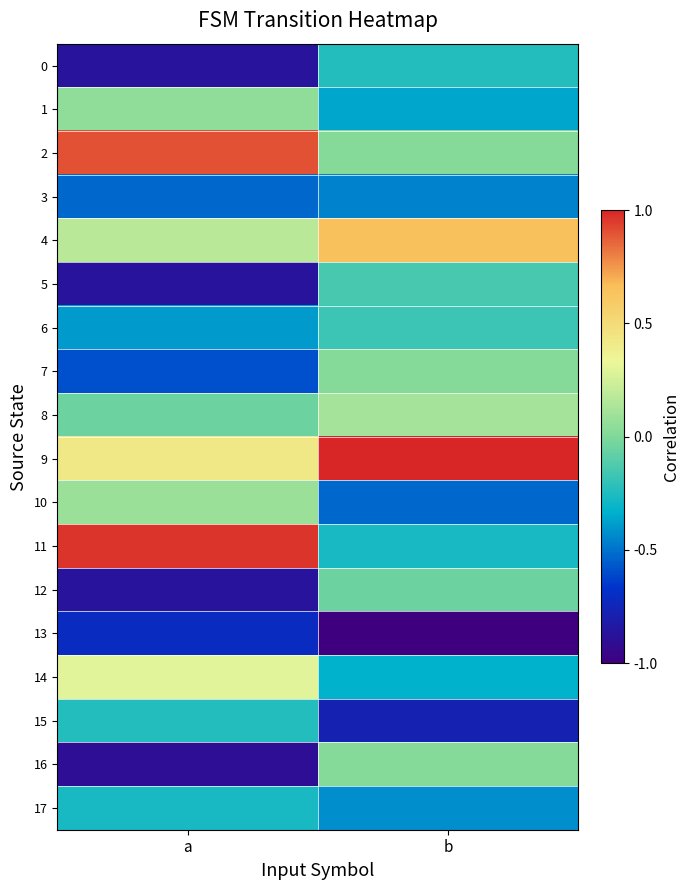

Rank the series at b from highest to lowest value.

9, 4, 8, 2, 7, 16, 12, 5, 6, 0, 11, 14, 1, 17, 3, 10, 15, 13